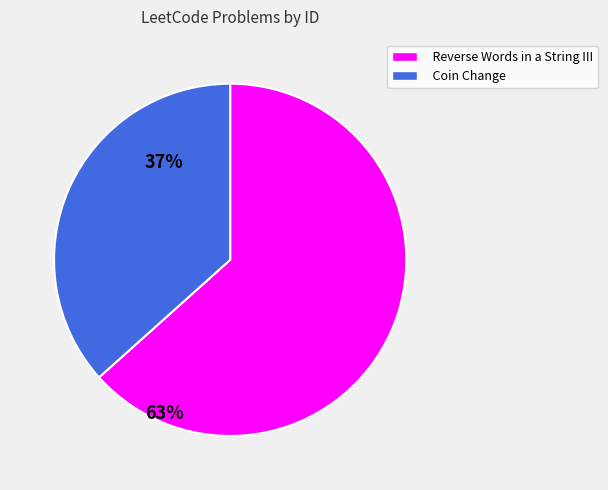

The Reverse Words in a String III slice represents 75% of the pie. True or false?

False